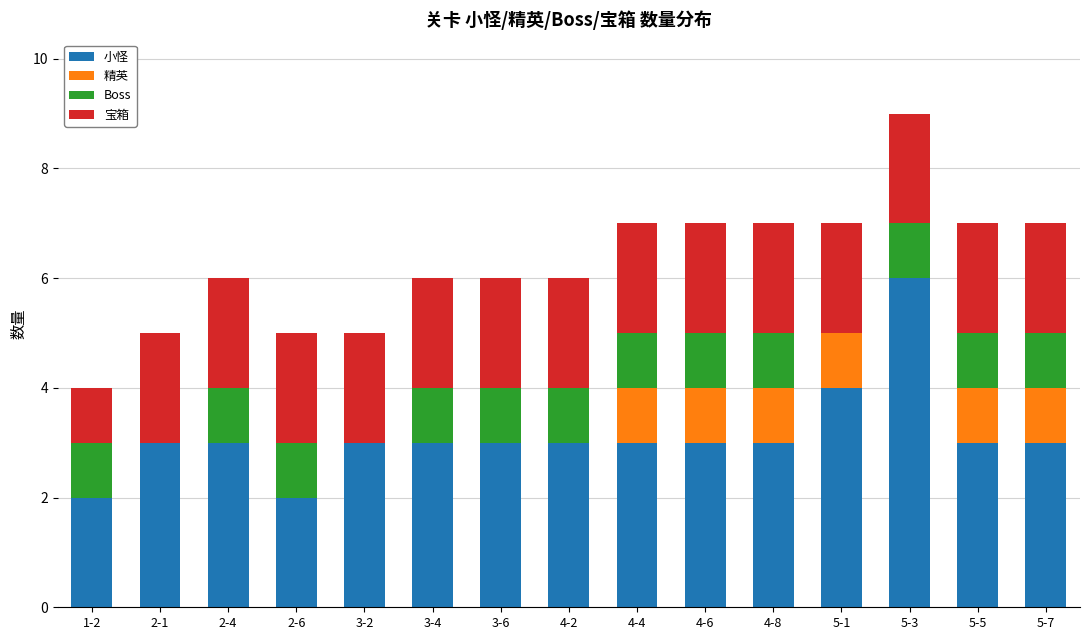

At which category is the sum across all series the highest?

5-3